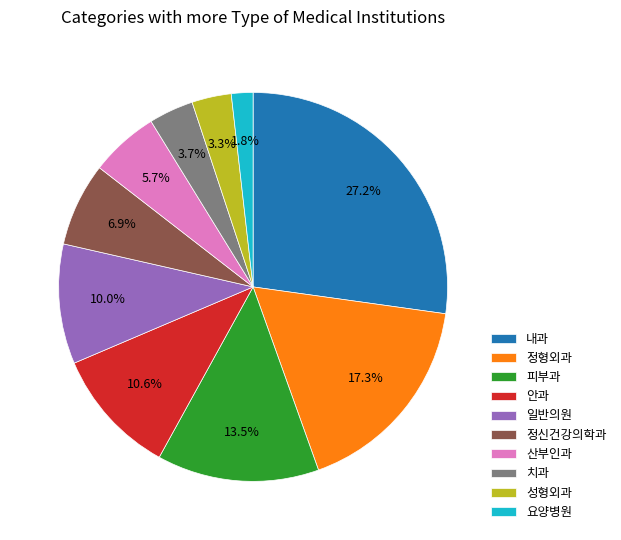

Is there a majority slice in this chart?

No